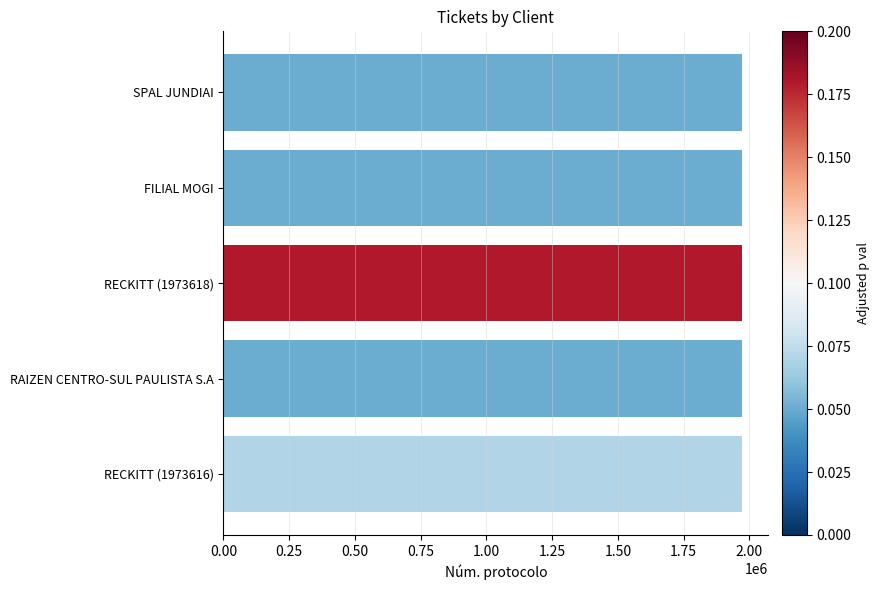

What is the label of the 1st bar from the bottom?

RECKITT (1973616)